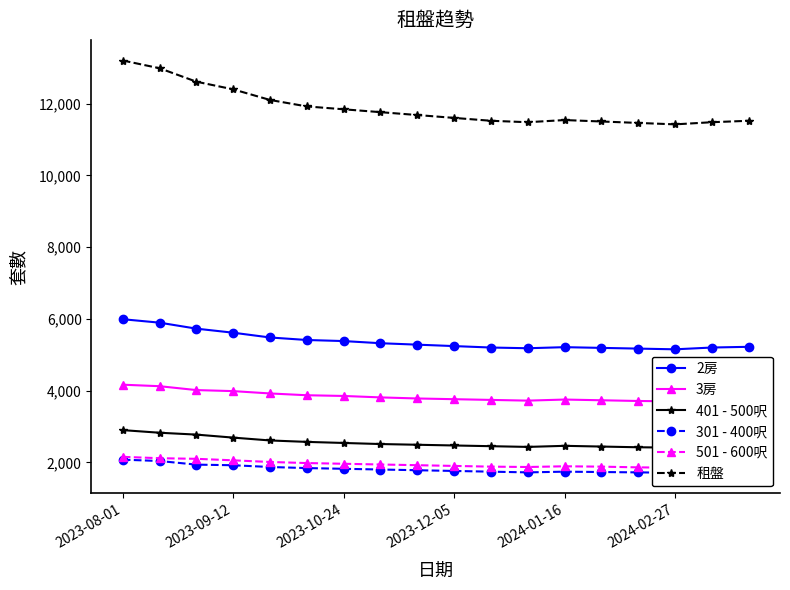

True or false: 3房 and 301 - 400呎 intersect in this chart.

False